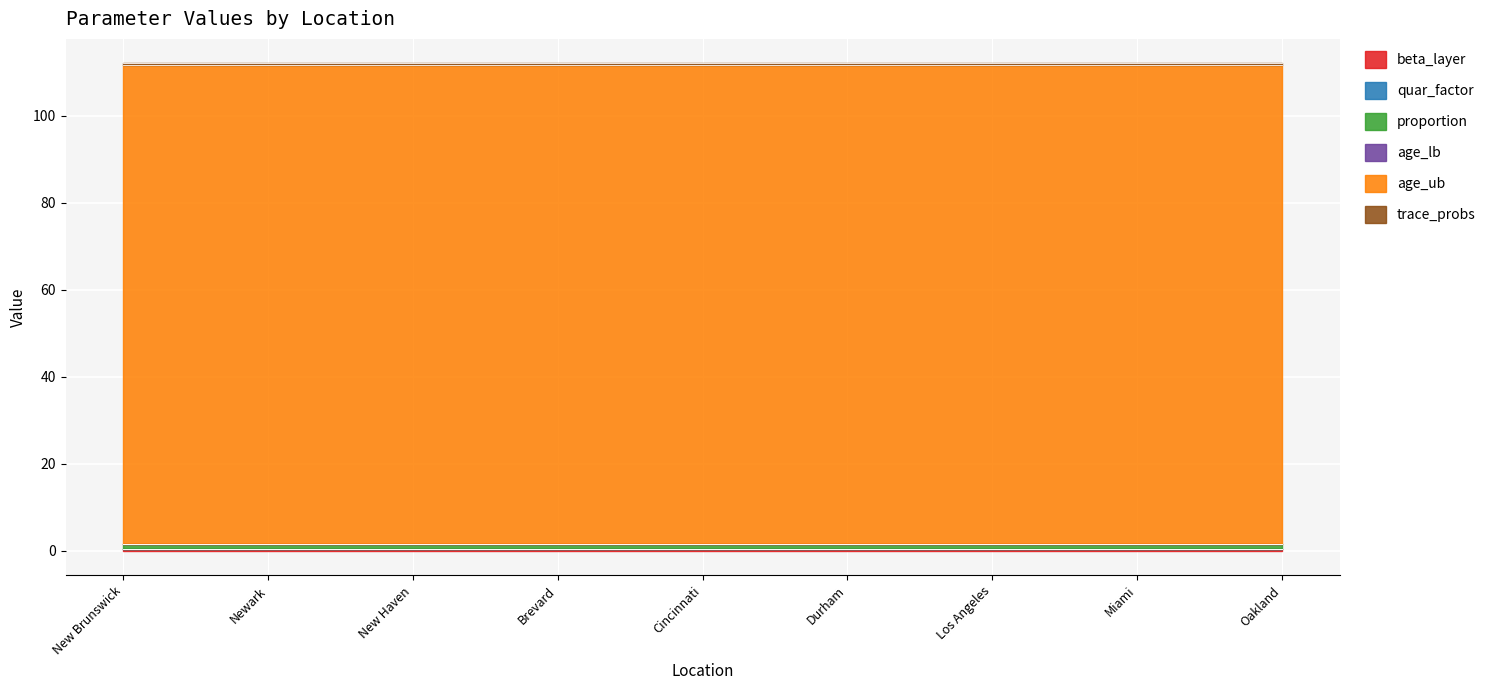

Which series has the largest total across all categories?

age_ub